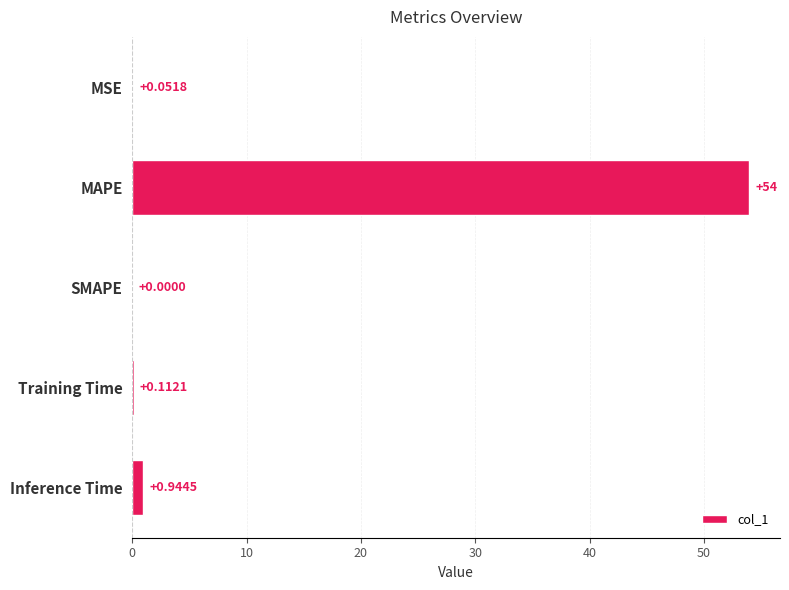

Are the bars horizontal?

Yes